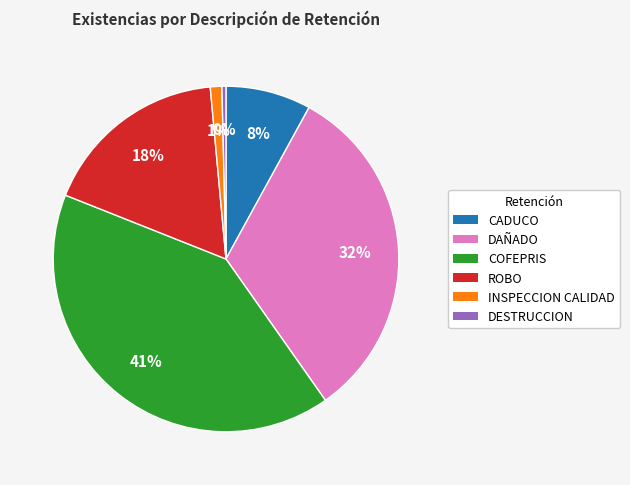

Which slice is the smallest?

DESTRUCCION